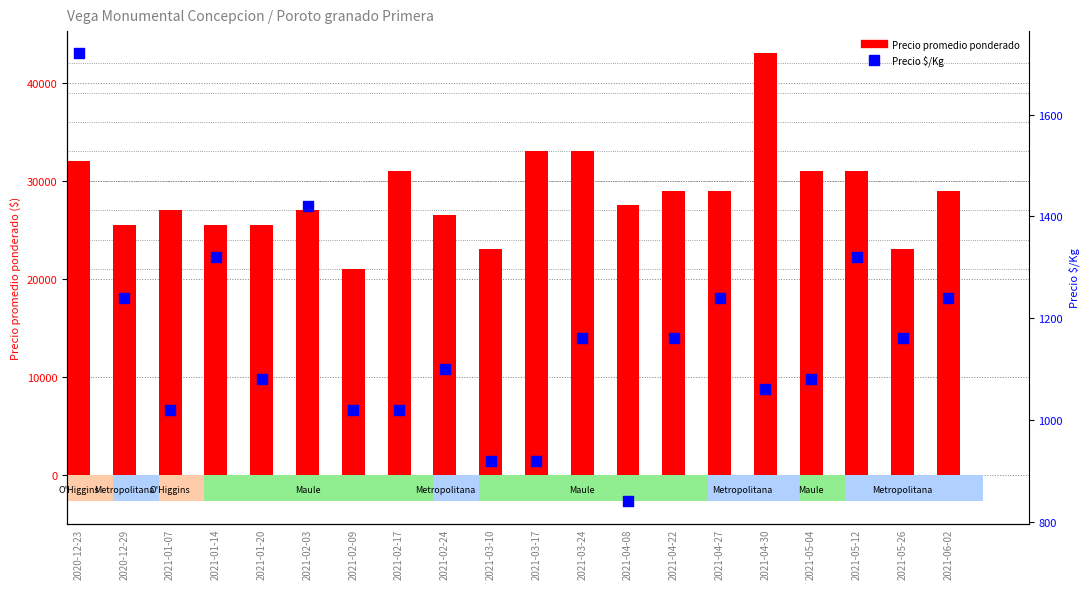

Which series reaches the minimum Y coordinate?

Precio $/Kg